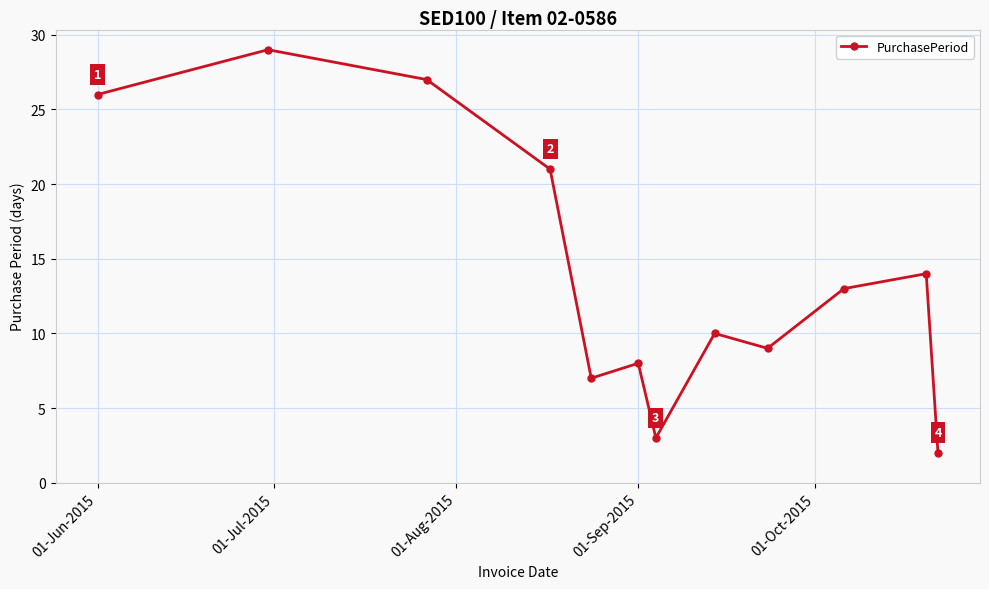

What is the greatest value displayed?

29